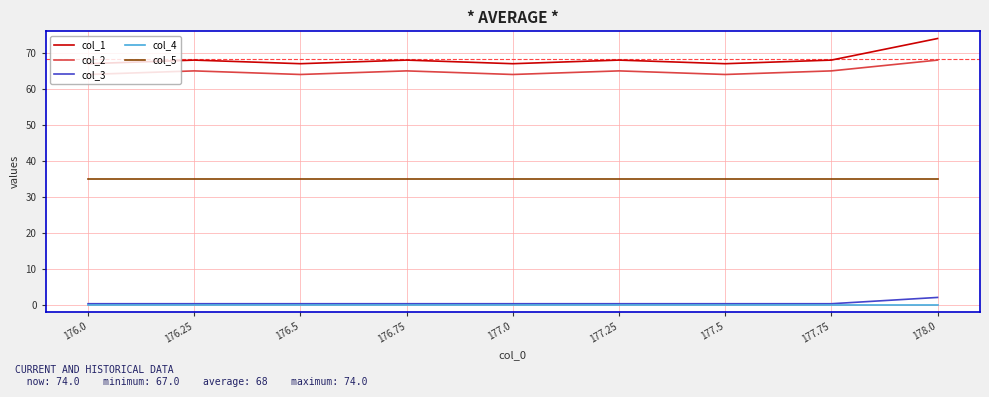

The value of col_3 at 176.25 is 0.2. True or false?

True